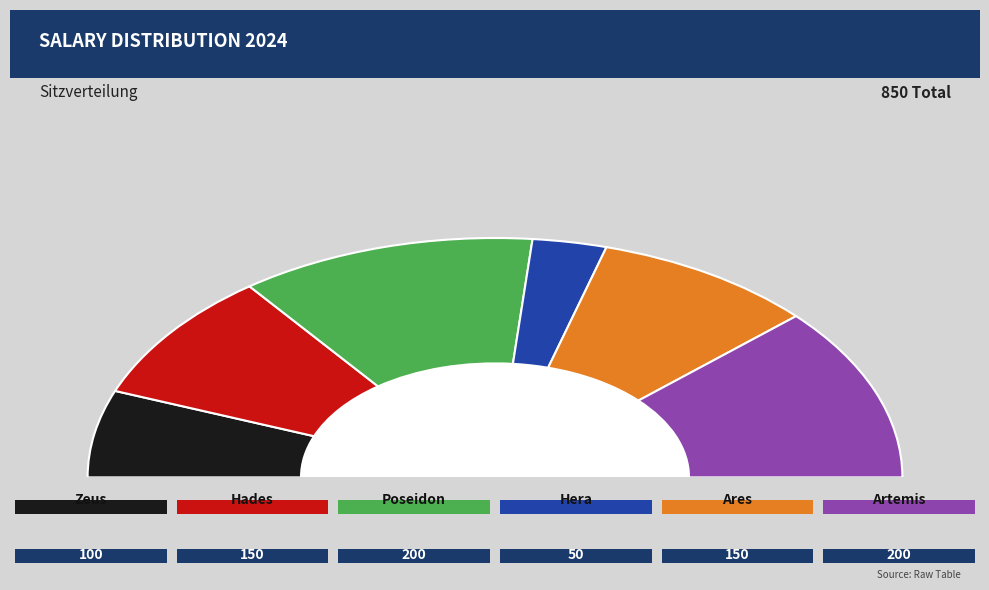

True or false: Zeus accounts for 12% of the total.

True